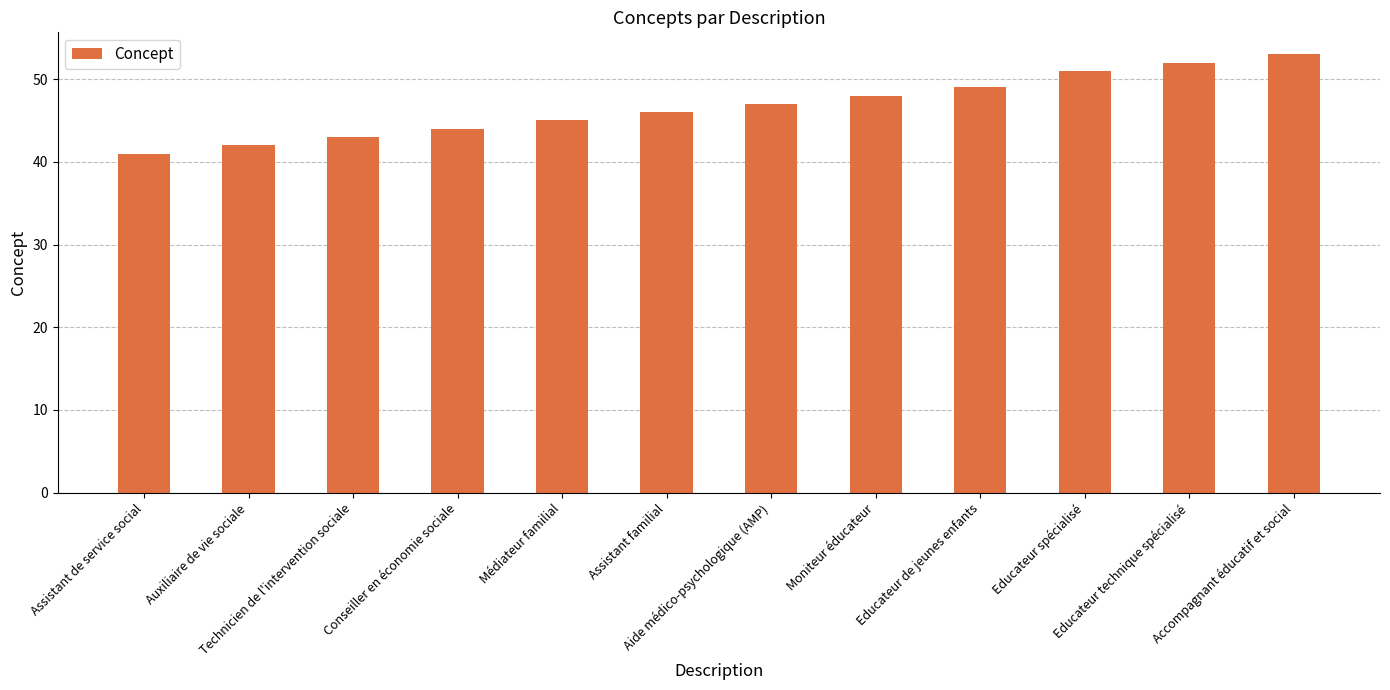

What is the label of the 6th bar from the right?

Aide médico-psychologique (AMP)